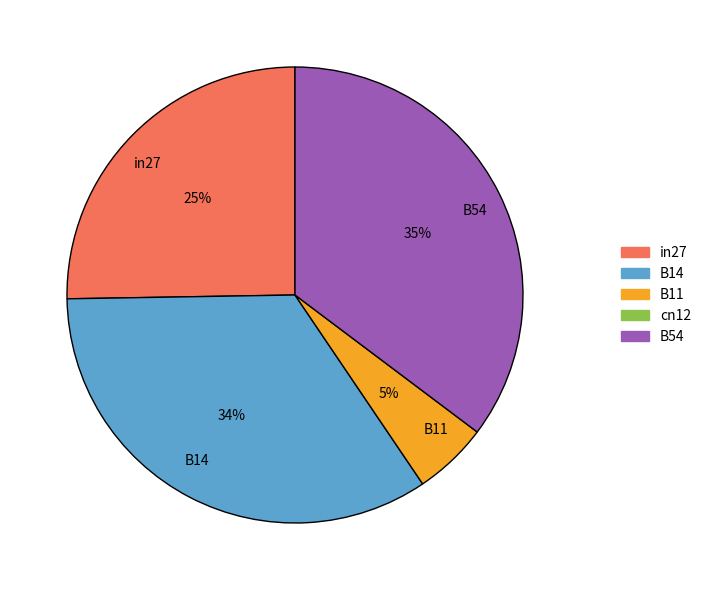

The B54 slice represents 41% of the pie. True or false?

False